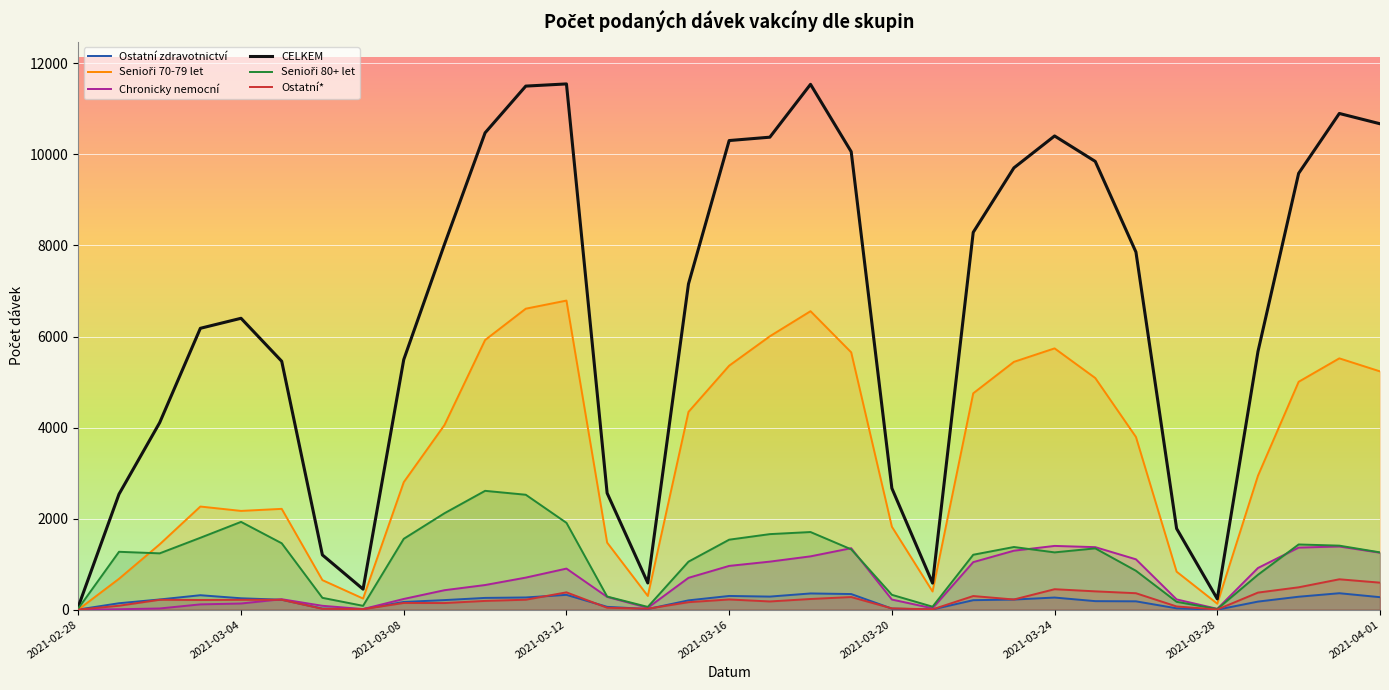

At which category is the sum across all series the highest?

2021-03-12